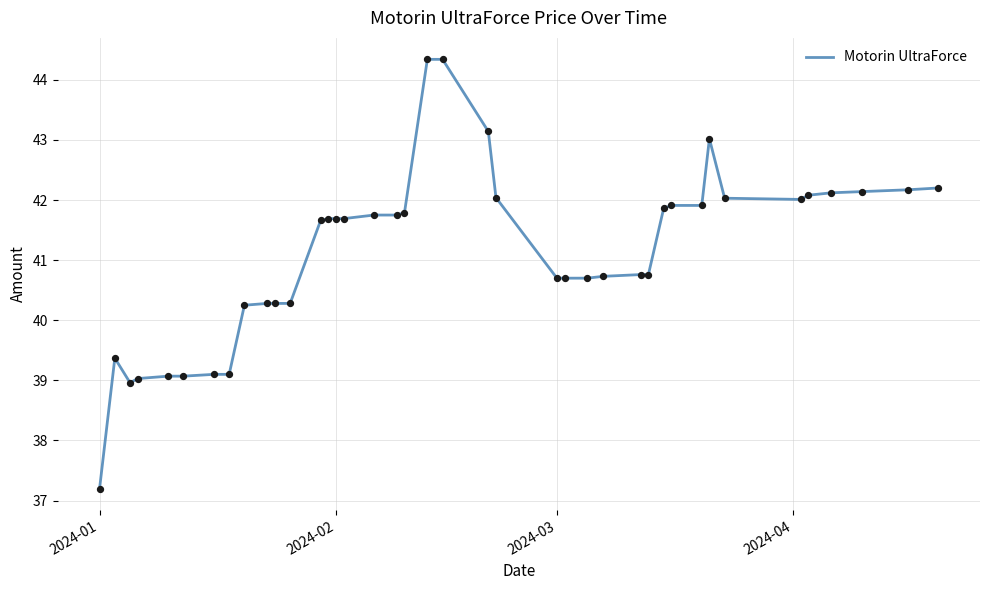

What is the minimum value shown in the chart?

37.2